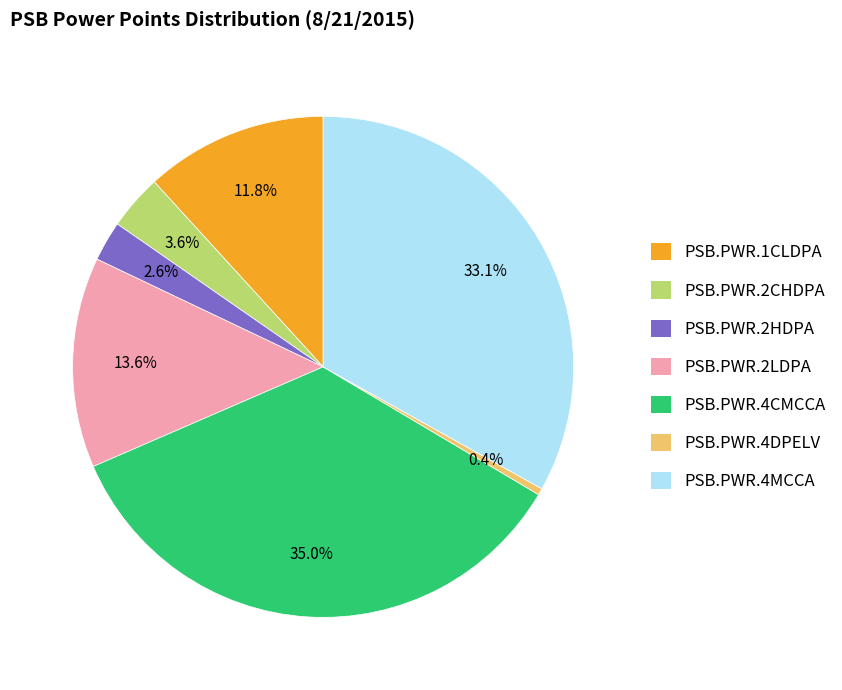

Which category has the smallest portion of the pie?

PSB.PWR.4DPELV